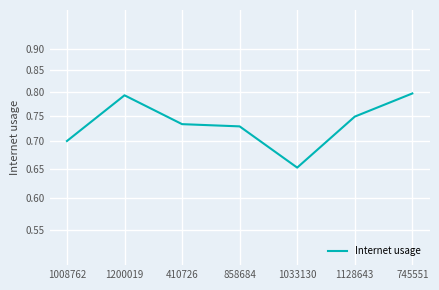

True or false: the data has more than 0 interior local peaks.

True